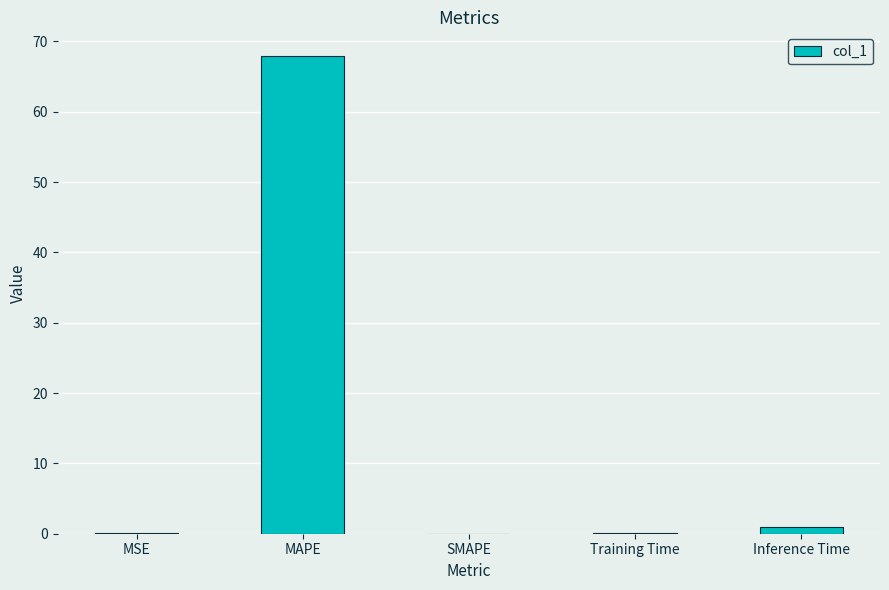

What is the greatest value displayed?

67.9